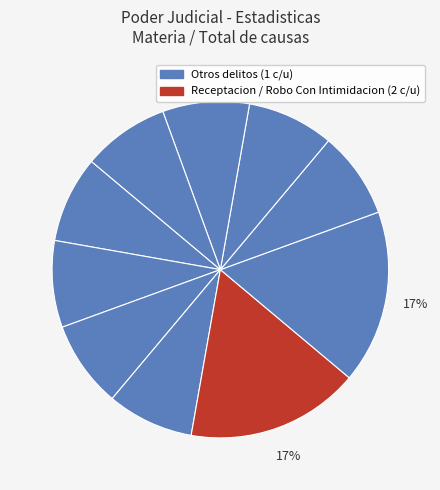

How many slices are in this pie chart?

10